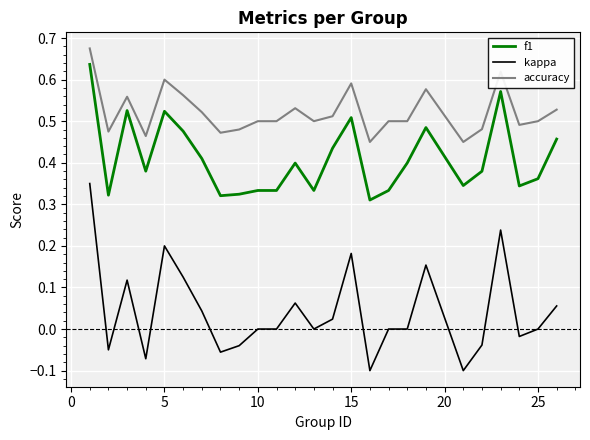

At how many categories does at least one series exceed 0?

25